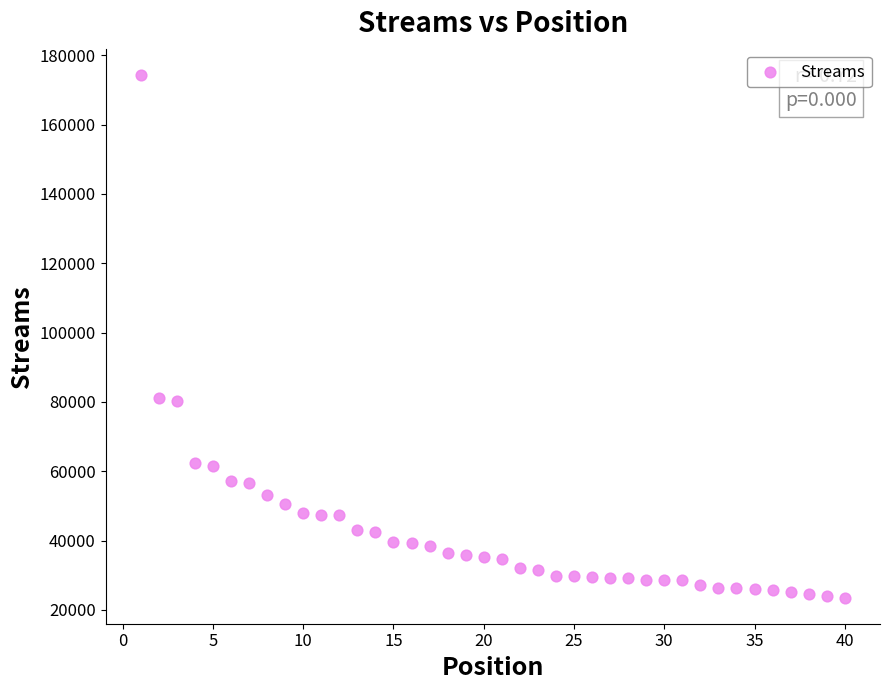

What is the range of Y values (max minus min)?

150778